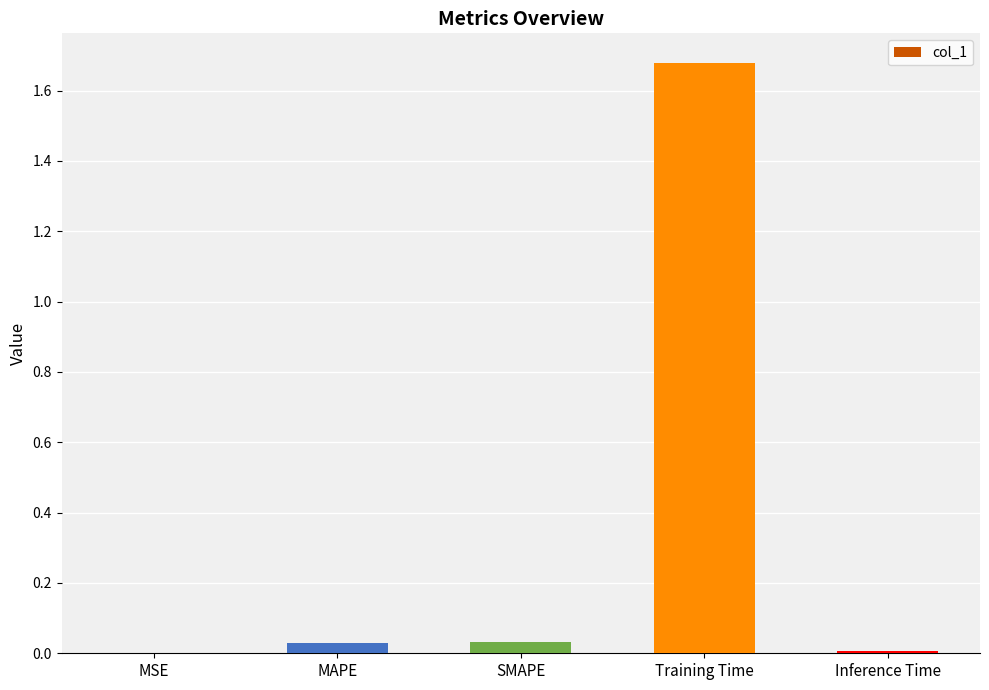

Between Training Time and MSE, which is larger?

Training Time